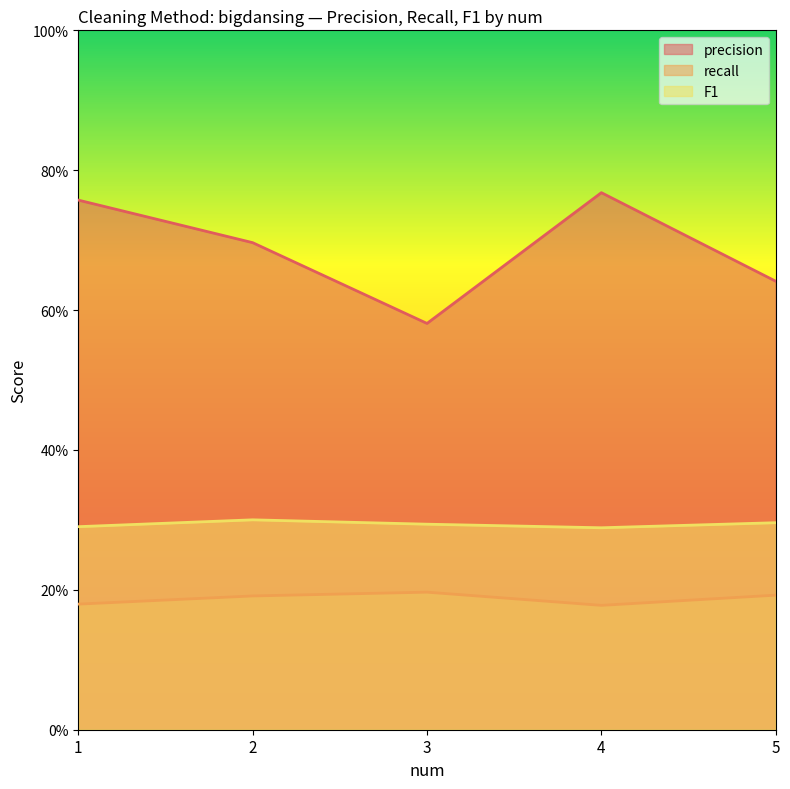

At 5, list the series in order from smallest to largest.

recall, F1, precision